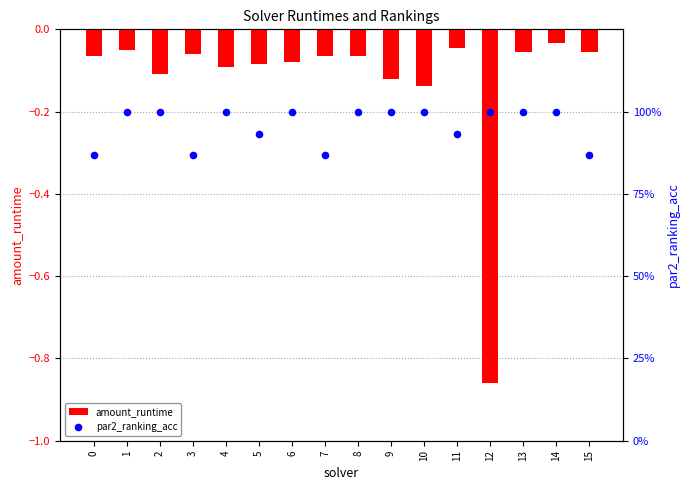

Is the value of amount_runtime at 10 greater than the value of par2_ranking_acc at 14?

No